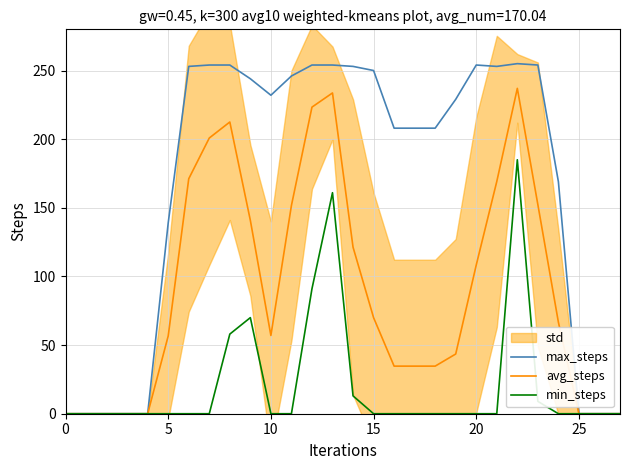

The value of min_steps at 10 is 0.0. True or false?

True